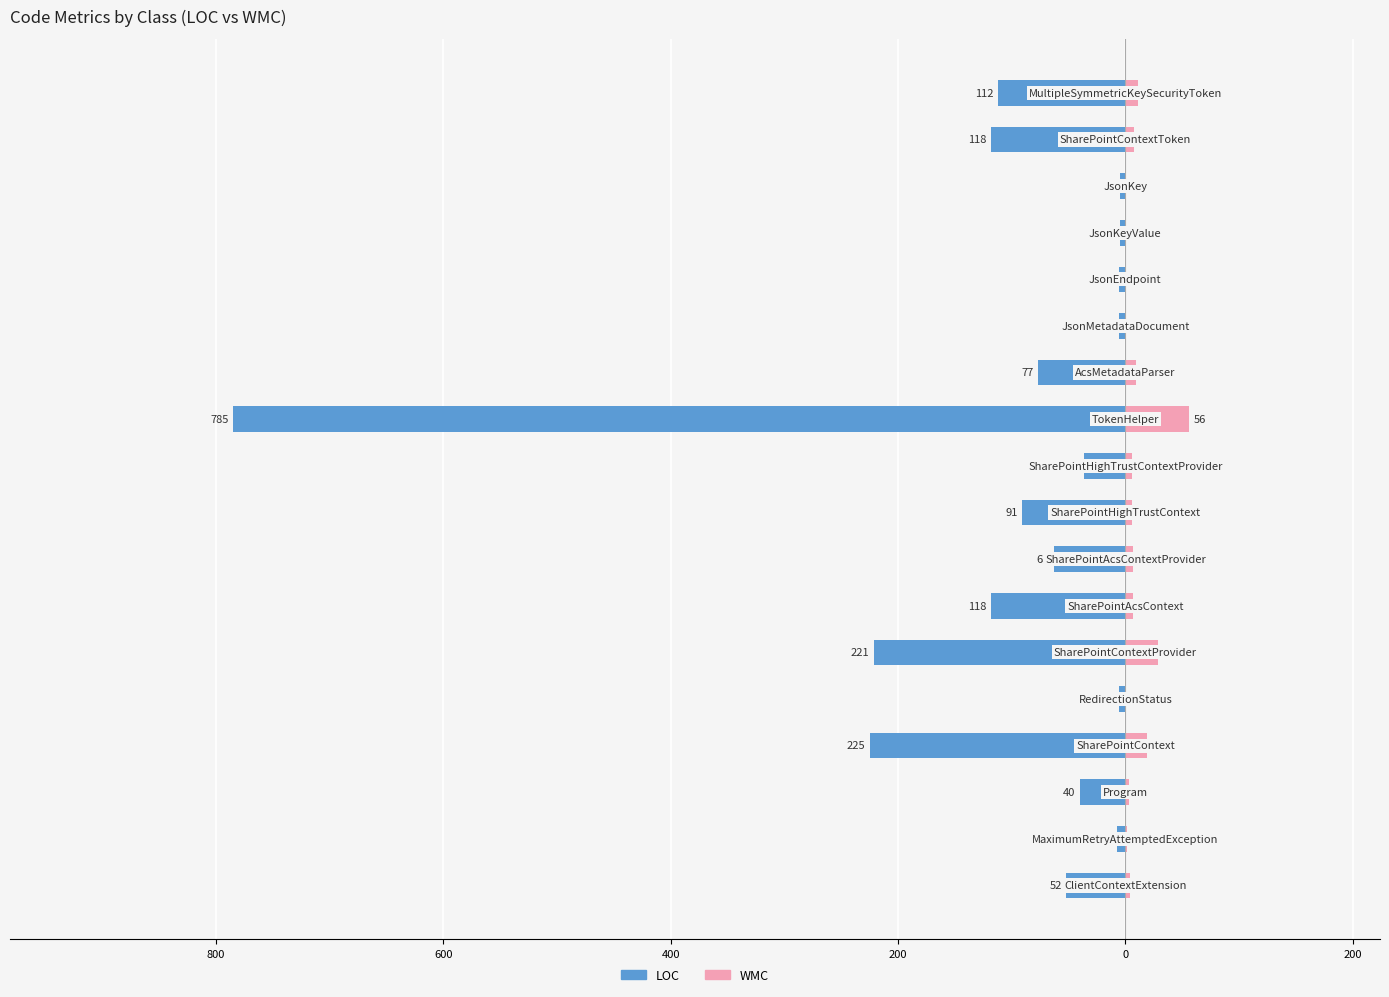

What is the average value of the WMC series?

9